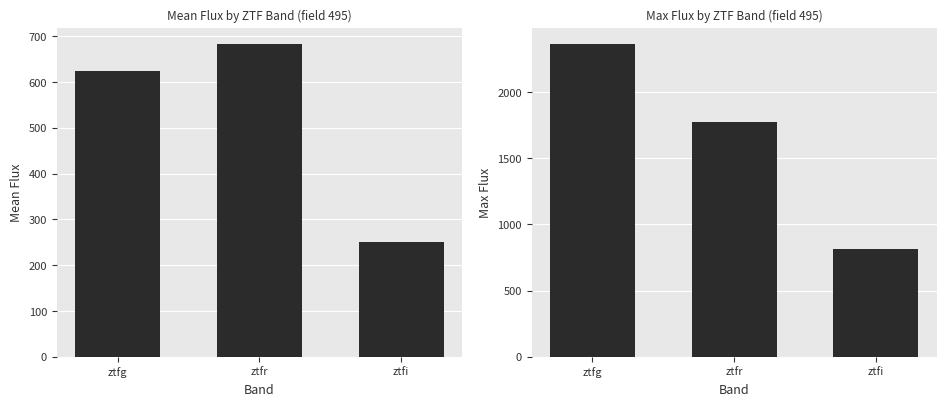

At which category is the sum across all series the highest?

ztfg